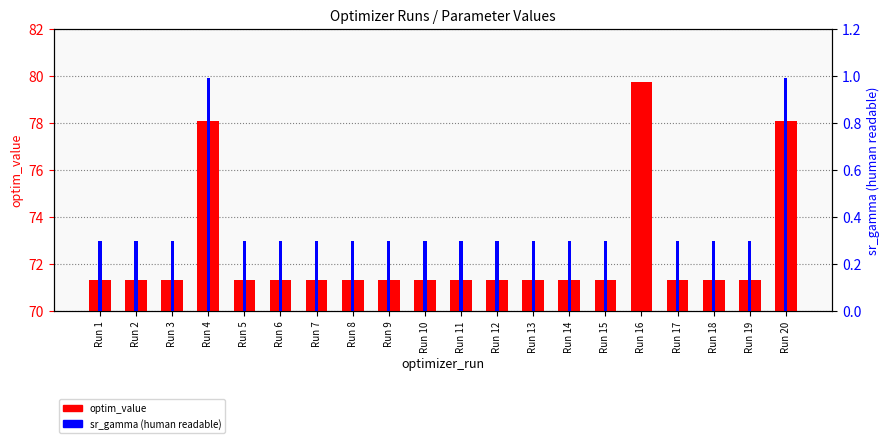

What is the maximum value for sr_gamma (human readable)?

1.0